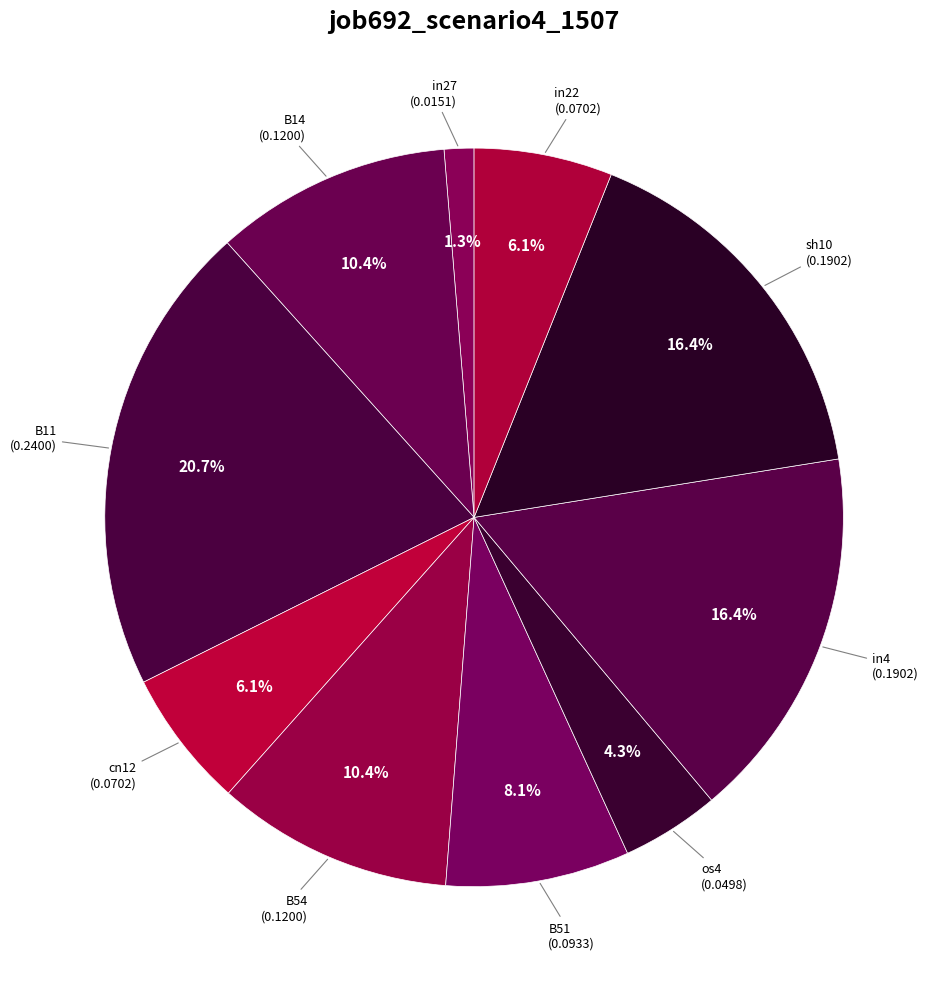

How many segments does this pie chart have?

10